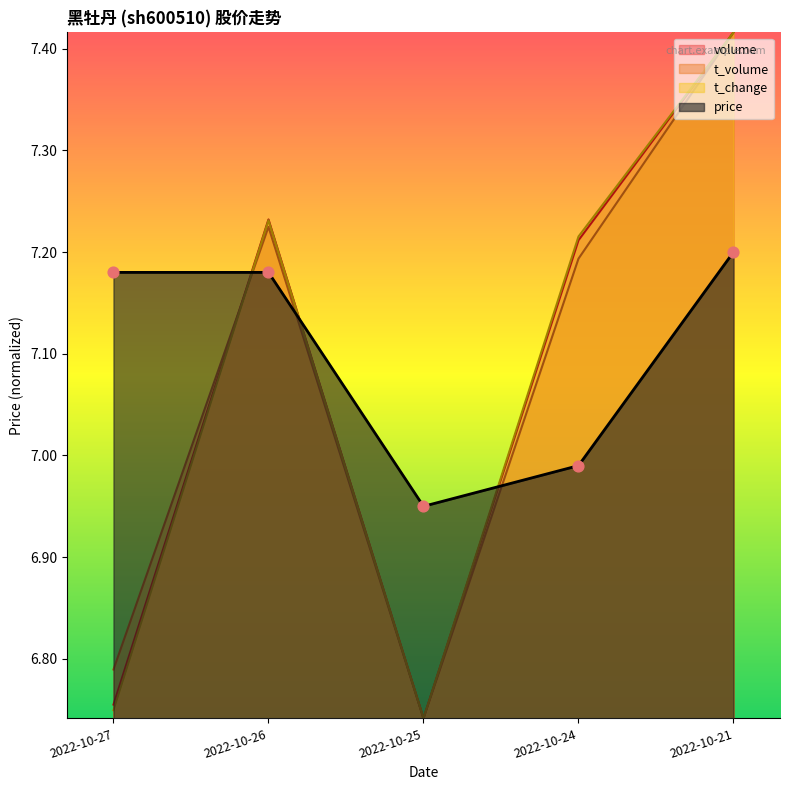

Which series contains the highest Y value?

volume